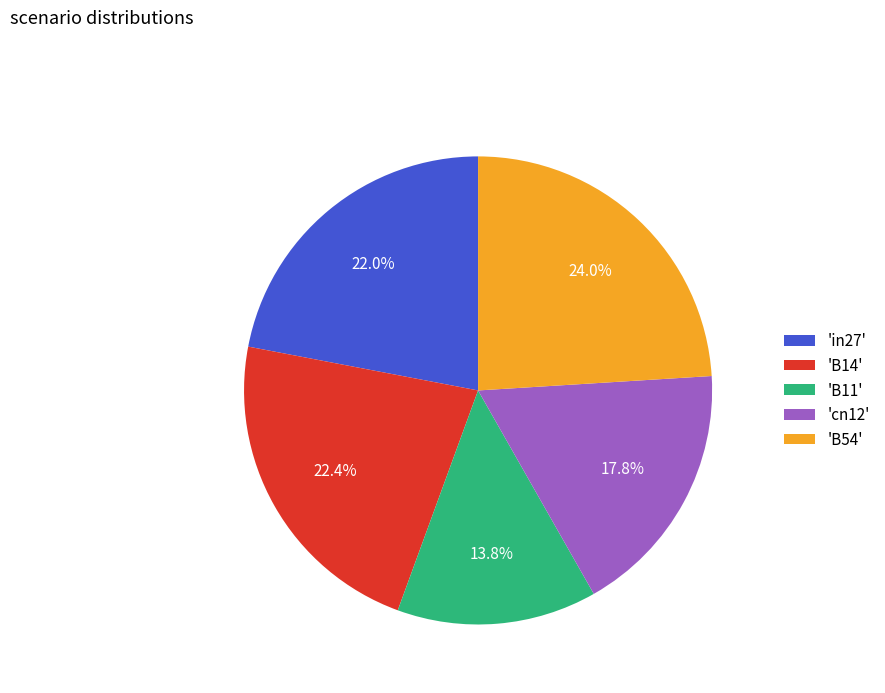

What is the largest slice in the pie chart?

'B54'